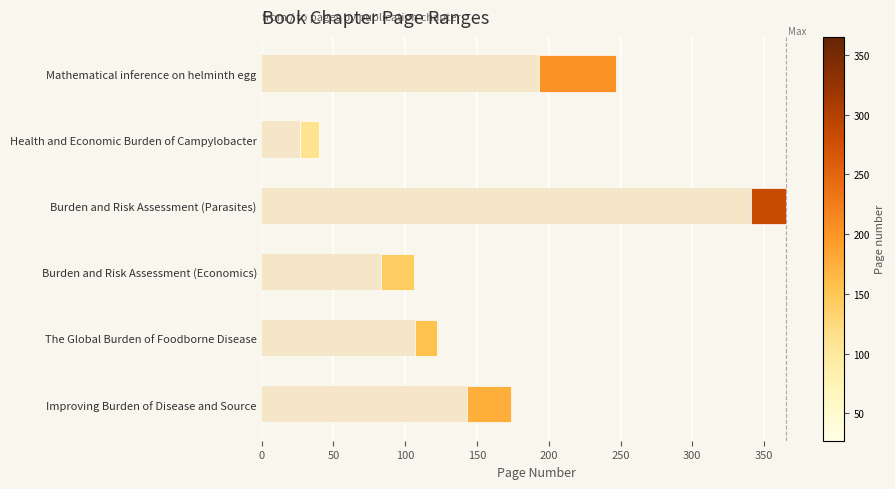

At which category is the sum across all series the highest?

Burden and Risk Assessment (Parasites)